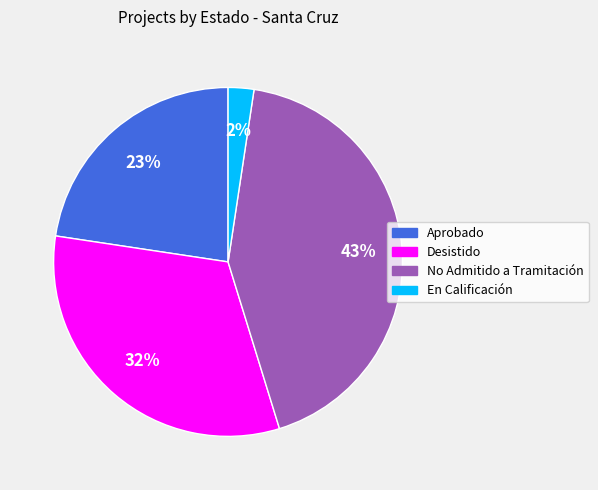

How many slices are in this pie chart?

4